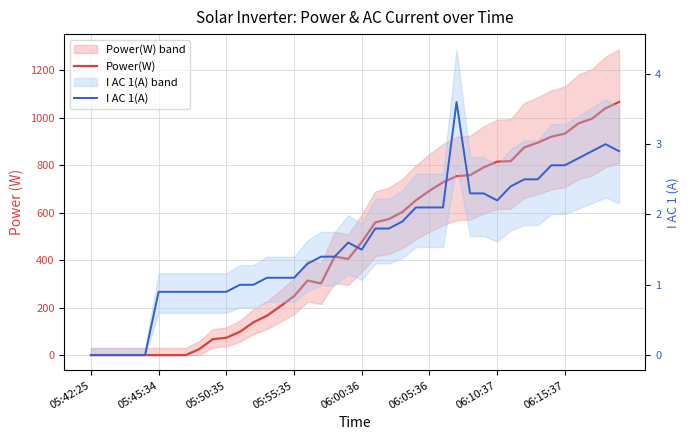

True or false: I AC 1(A) has more than 2 points higher than both neighbors.

True